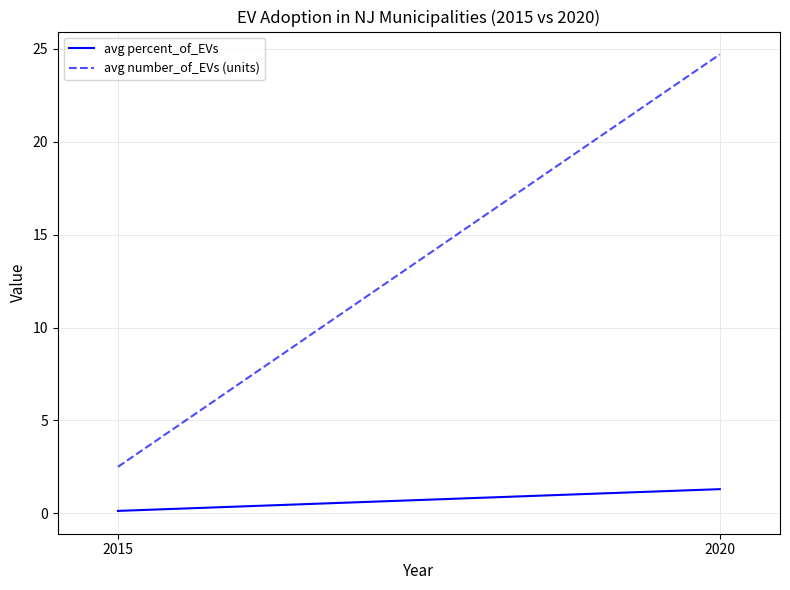

Reading left to right, what are all the values shown in this chart?

avg percent_of_EVs: 0.1	1.3
avg number_of_EVs (units): 2.5	24.7